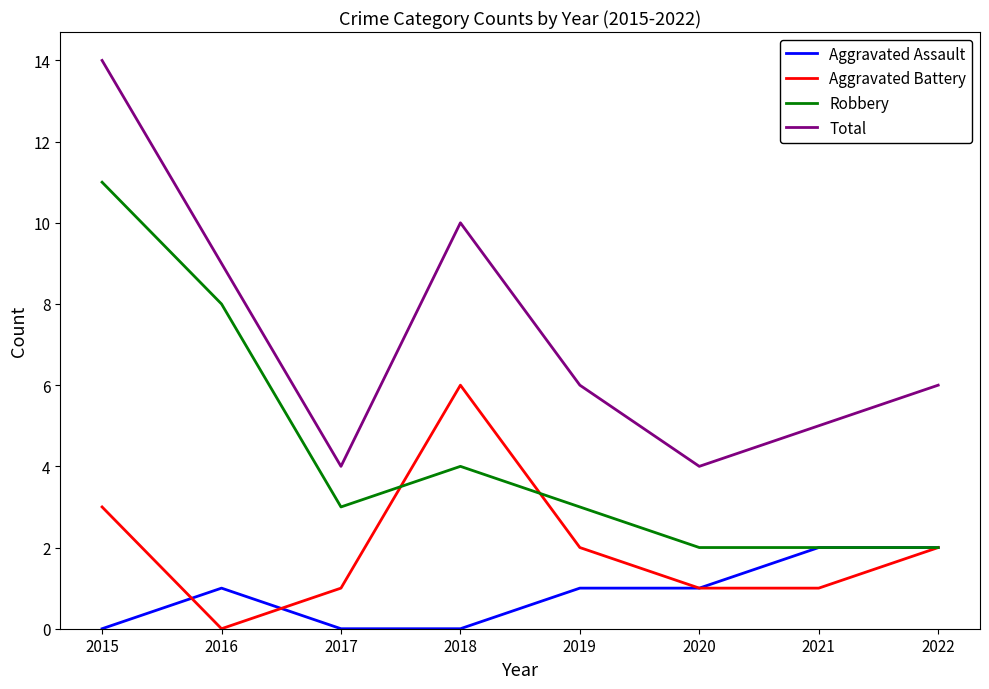

How many series are shown in this chart?

4